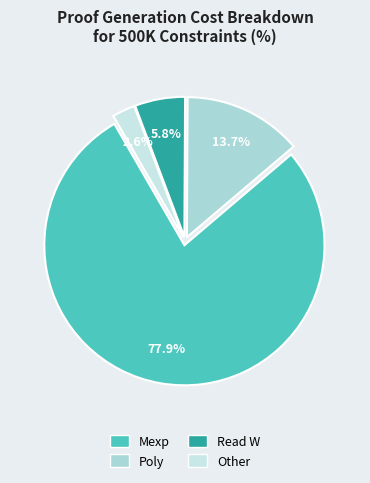

Is there any slice that represents more than half of the pie?

Yes